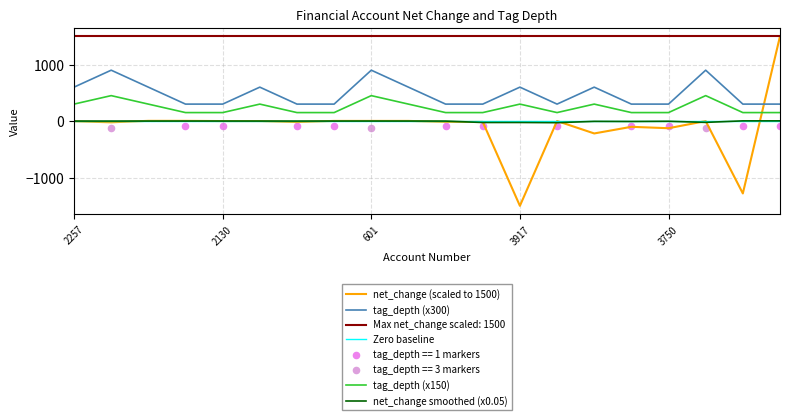

Is the value of net_change smoothed (x0.05) at 2130 greater than the value of tag_depth (x150) at 3750?

No